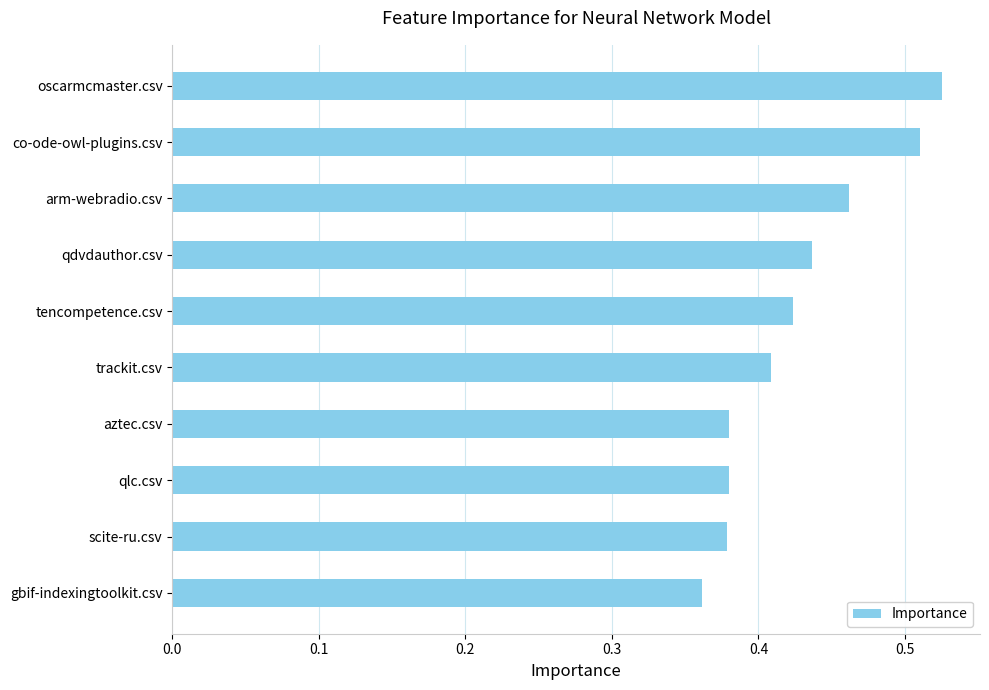

True or false: the data shows 0.7 at trackit.csv.

False